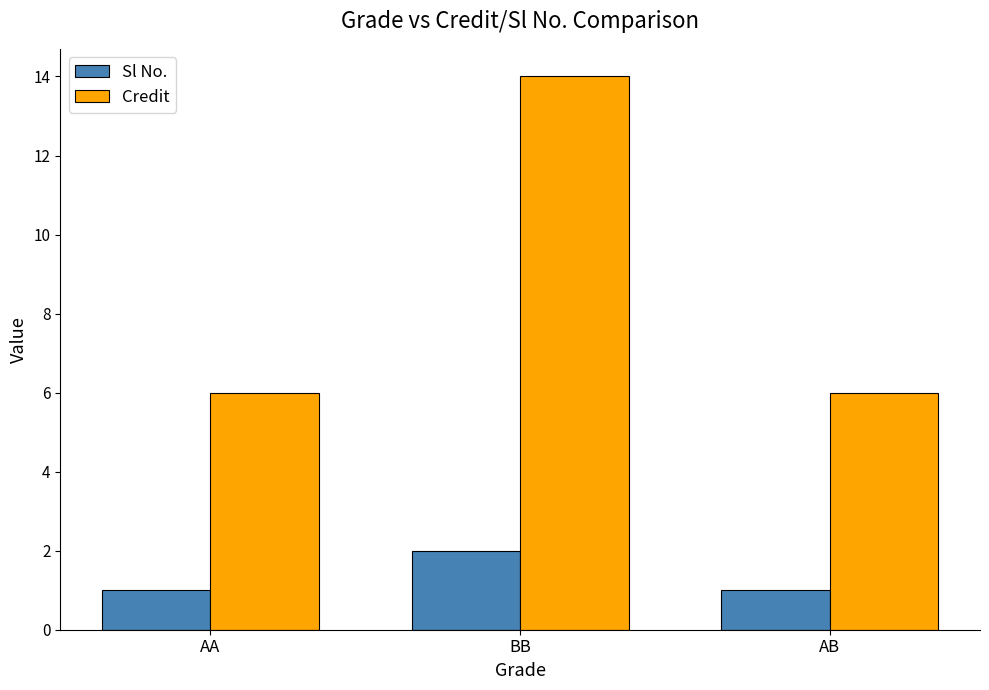

What is the label of the 3rd bar from the left?

AB